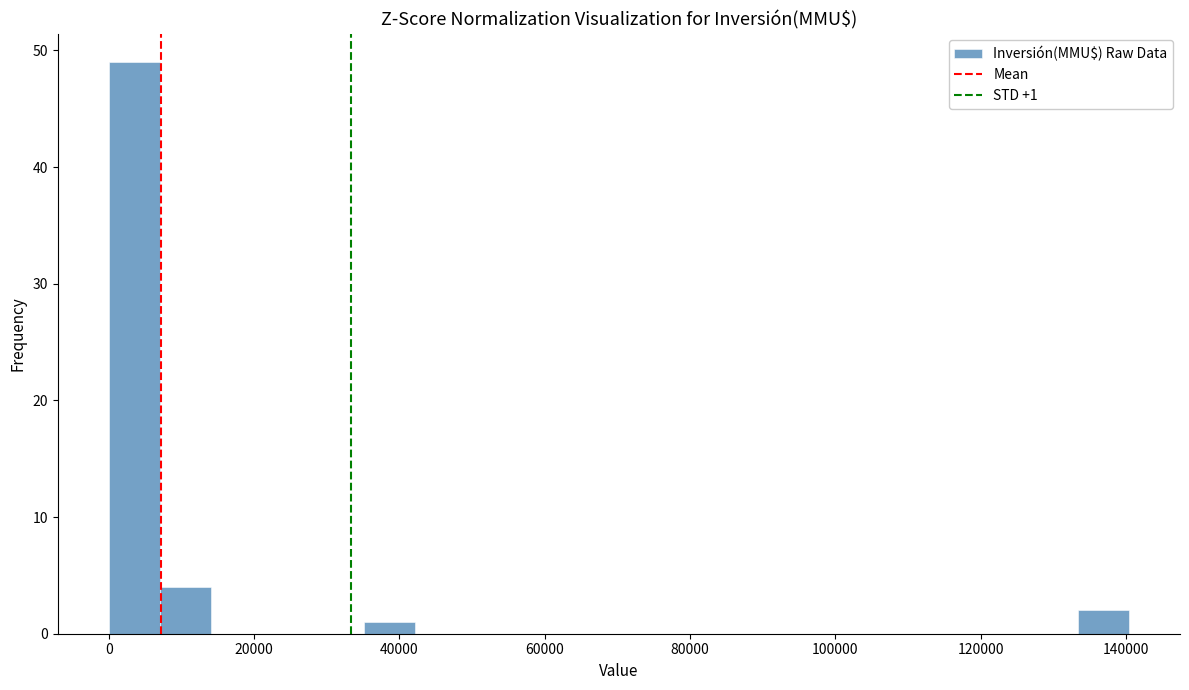

Read against the x-axis, roughly where is the centre of the tallest bar?

4000